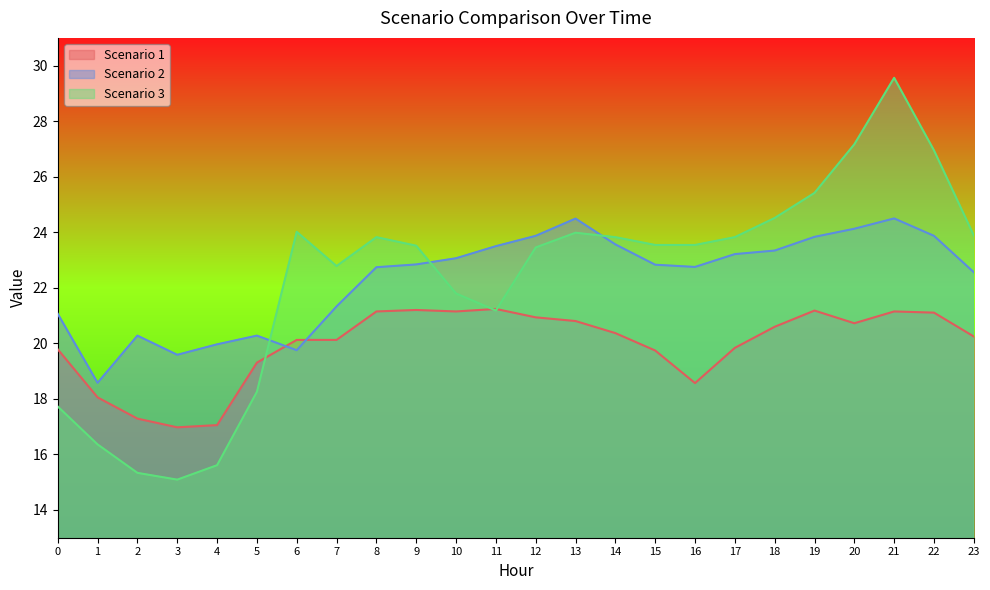

True or false: Scenario 2 has more than 1 points higher than both neighbors.

True